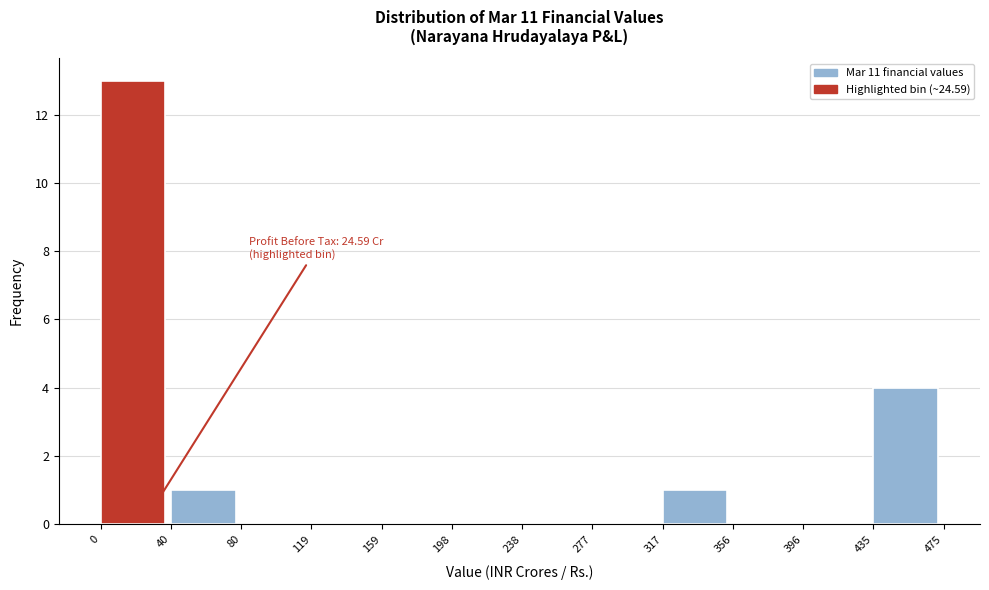

Which range on the x-axis has the tallest bar?

0 to 40